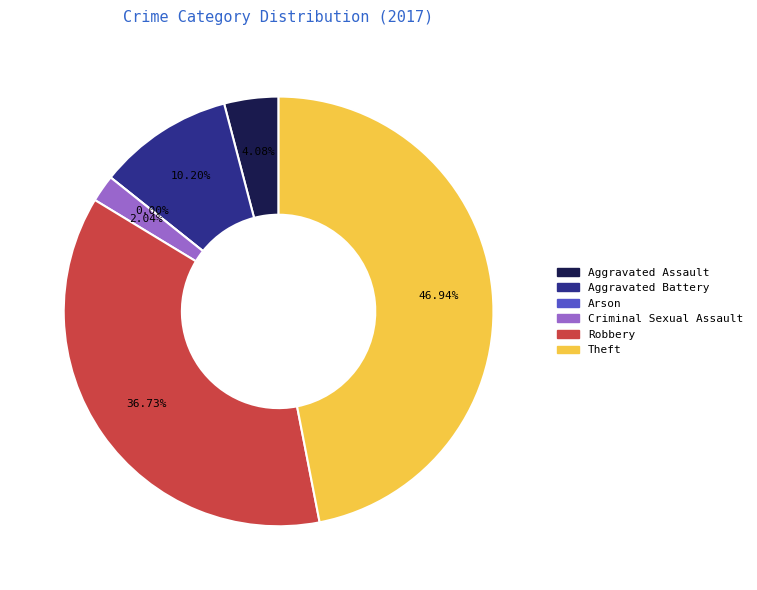

How many slices are in this pie chart?

6